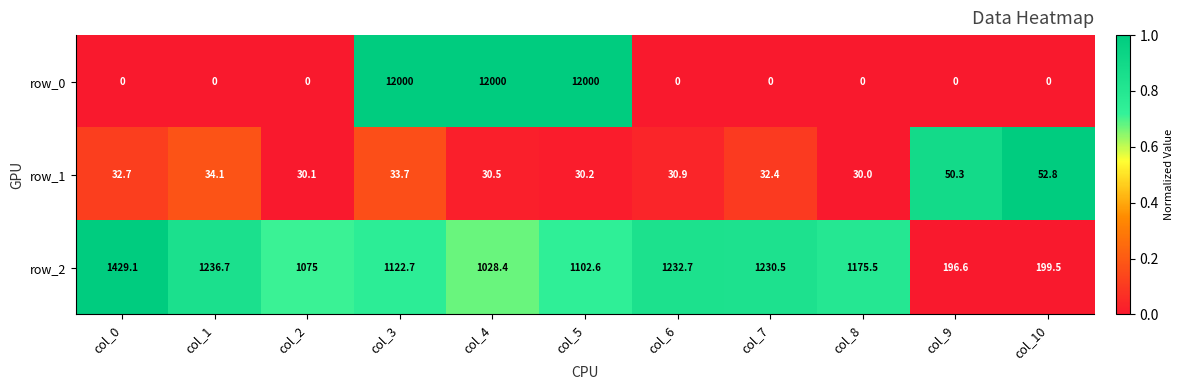

What is the average value of the row_2 series?

1002.7